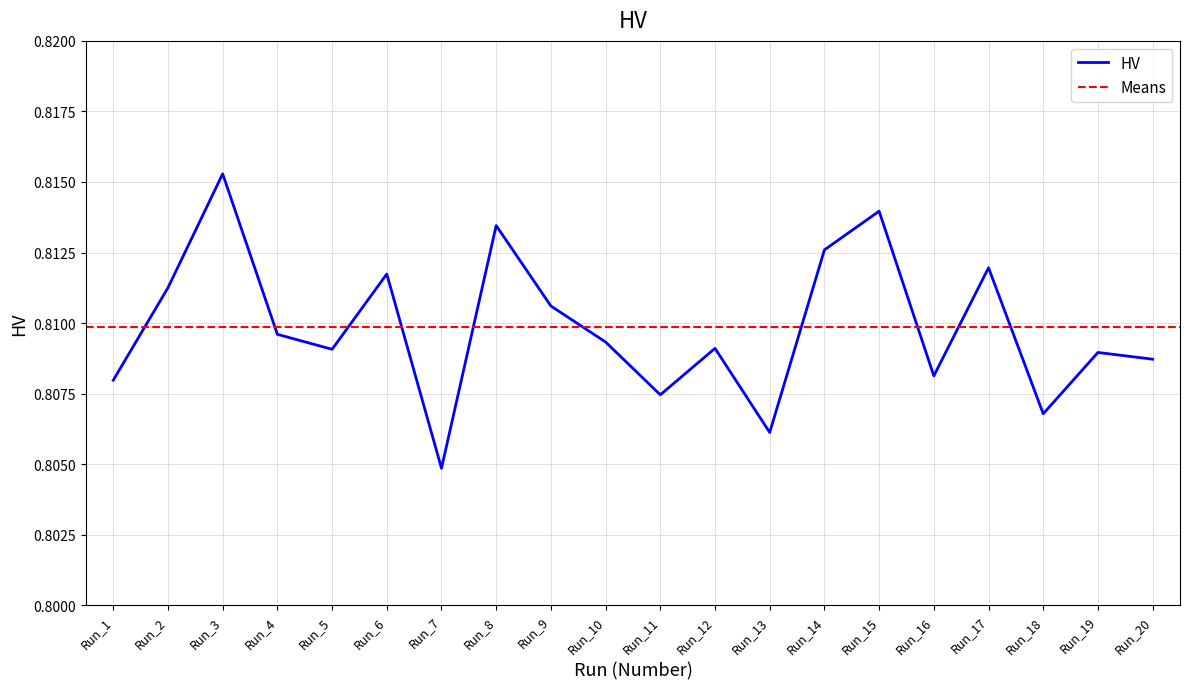

How many series are shown in this chart?

1